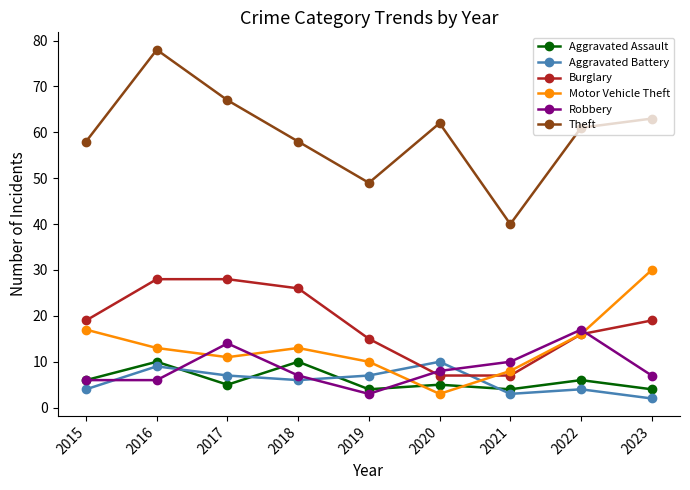

How many lines are shown in the chart?

6